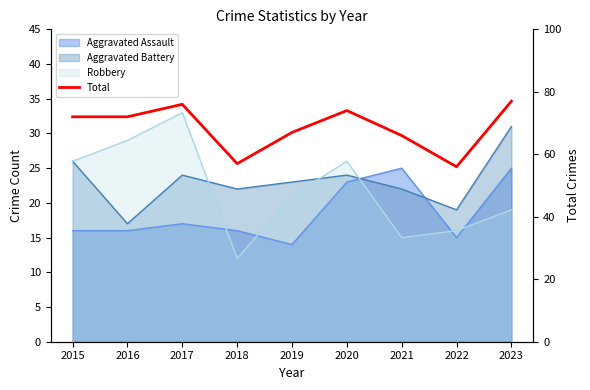

How many lines are shown in the chart?

1